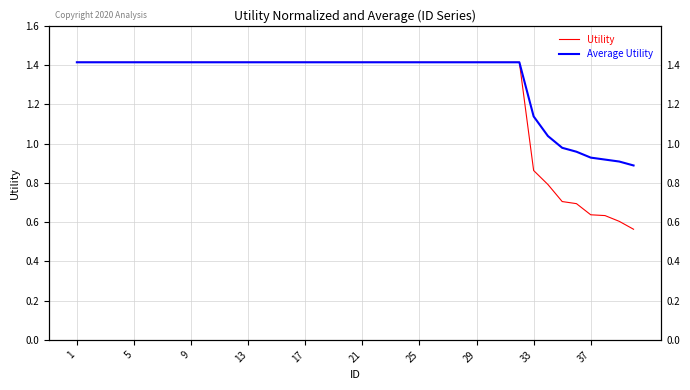

What is the lowest value of the Average Utility series?

0.9